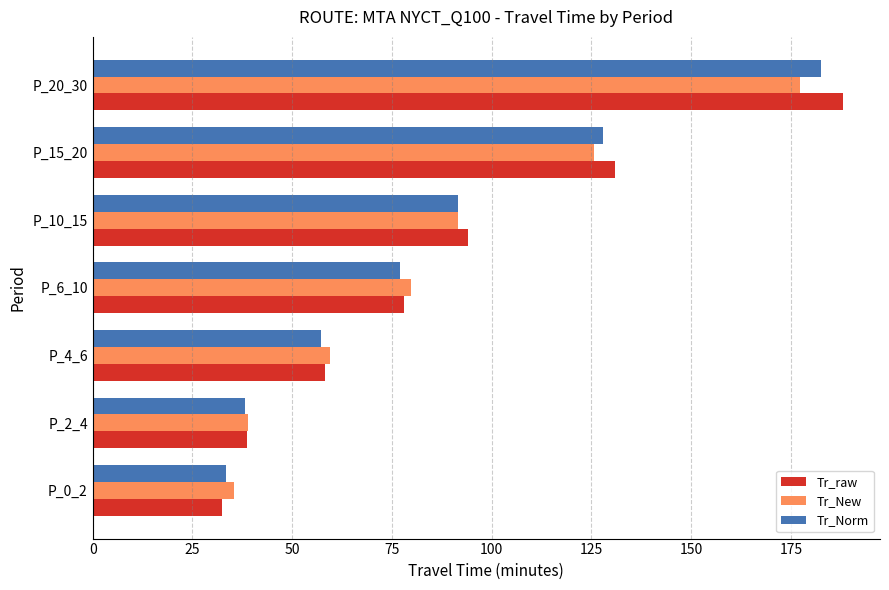

True or false: Tr_Norm has a value of 323.3 at P_20_30.

False